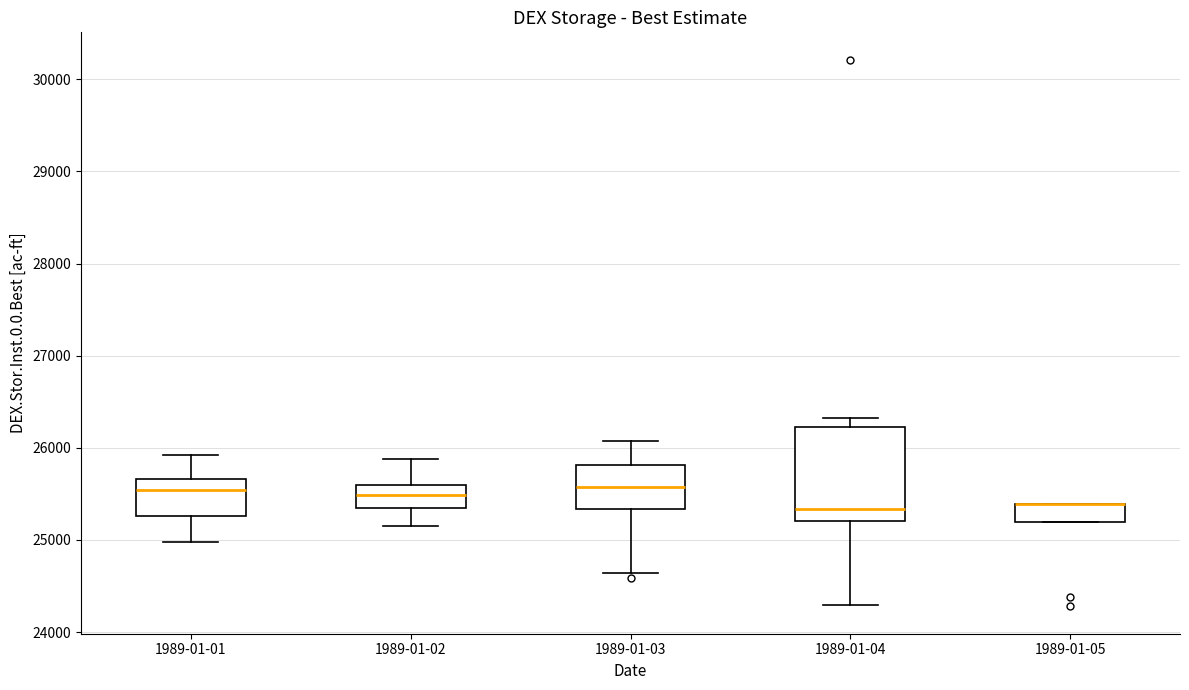

Reading left to right, read every box against the y-axis: the position of its median line, the range the box covers, and the ends of its whiskers. The values are not printed on the chart, so give them approximately, as read against the axis.

1989-01-01: median 25500, box 25300 to 25700, whiskers 25000 to 25900
1989-01-02: median 25500, box 25300 to 25600, whiskers 25200 to 25900
1989-01-03: median 25600, box 25300 to 25800, whiskers 24600 to 26100
1989-01-04: median 25300, box 25200 to 26200, whiskers 24300 to 26300
1989-01-05: median 25400 (drawn on the box's upper edge), box 25200 to 25400, whiskers 25200 to 25400